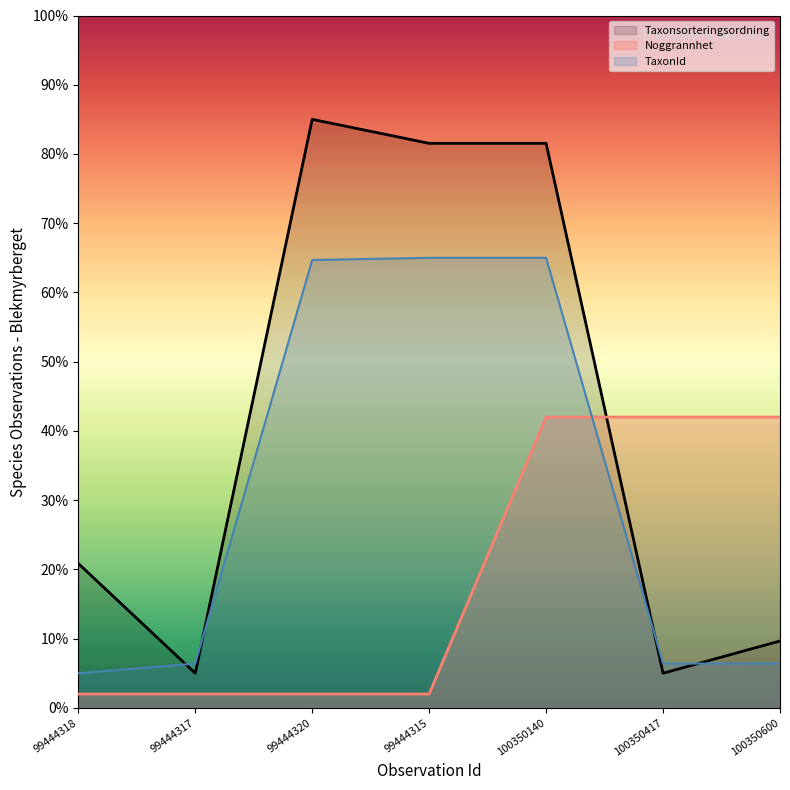

What is the label of the 2nd point from the right?

100350417